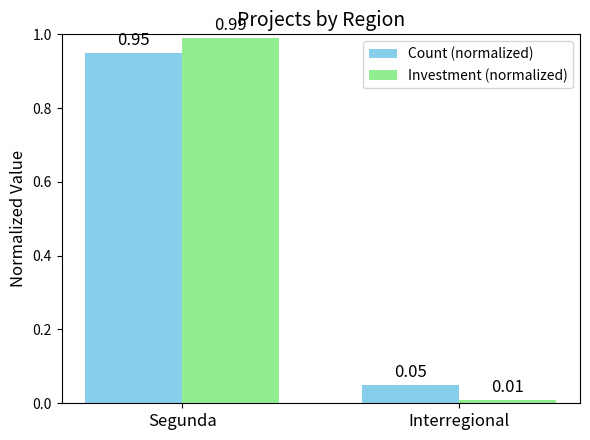

What is the label of the 2nd bar from the right?

Segunda